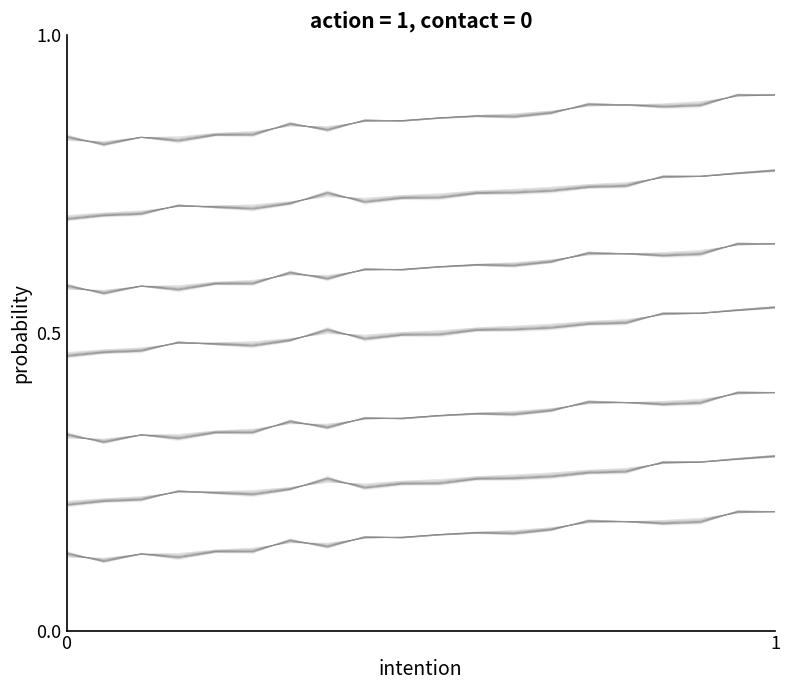

Is it true that residuals_0 equals -0.4 at 3.0?

False